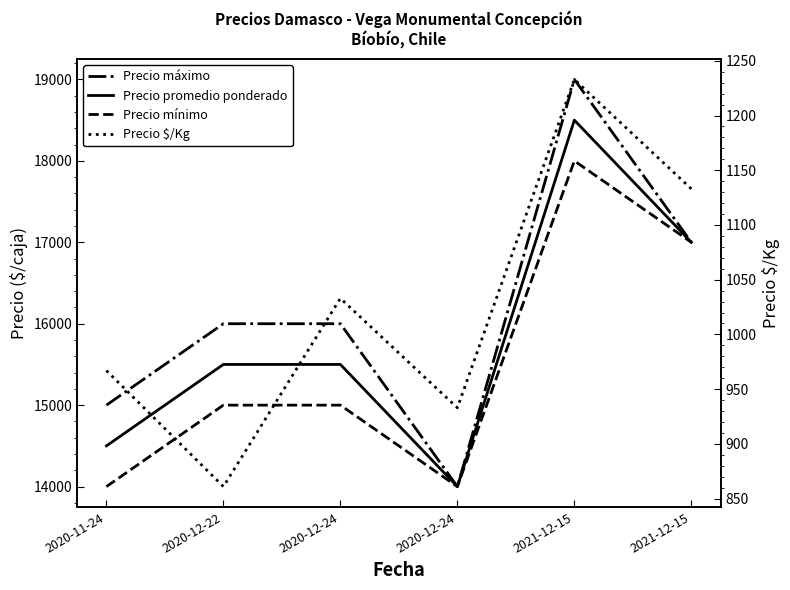

Rank the series at 2020-12-22 from highest to lowest value.

Precio máximo, Precio promedio ponderado, Precio mínimo, Precio $/Kg